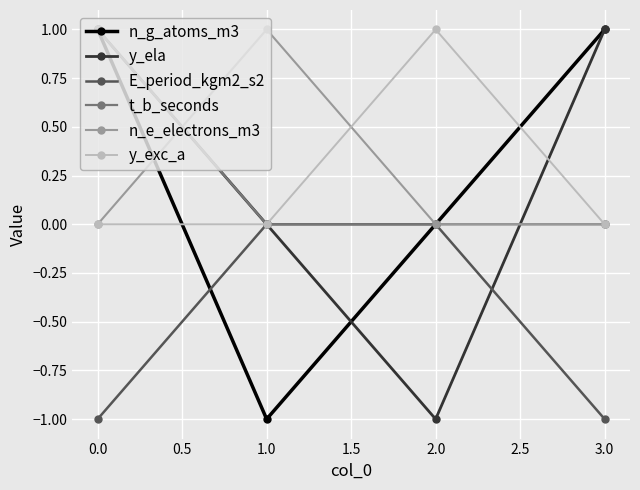

True or false: n_e_electrons_m3 has a value of -1 at 0.0.

False